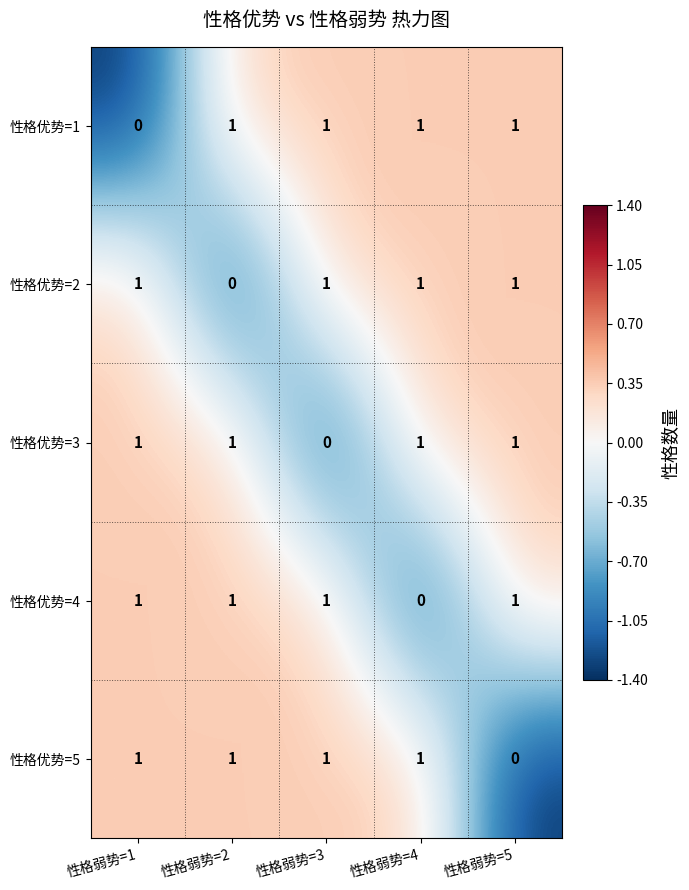

At how many categories does at least one series exceed 0?

5